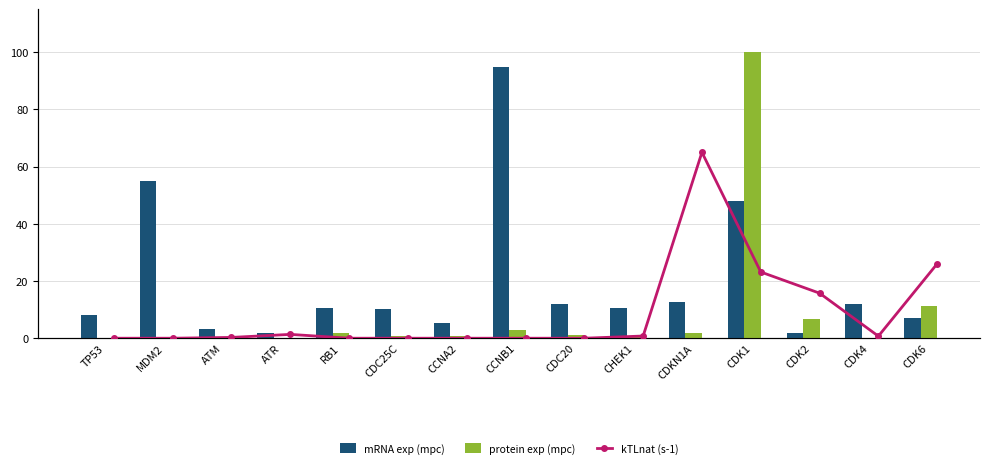

Is the value of mRNA exp (mpc) at CCNA2 greater than the value of protein exp (mpc) at CDC20?

Yes